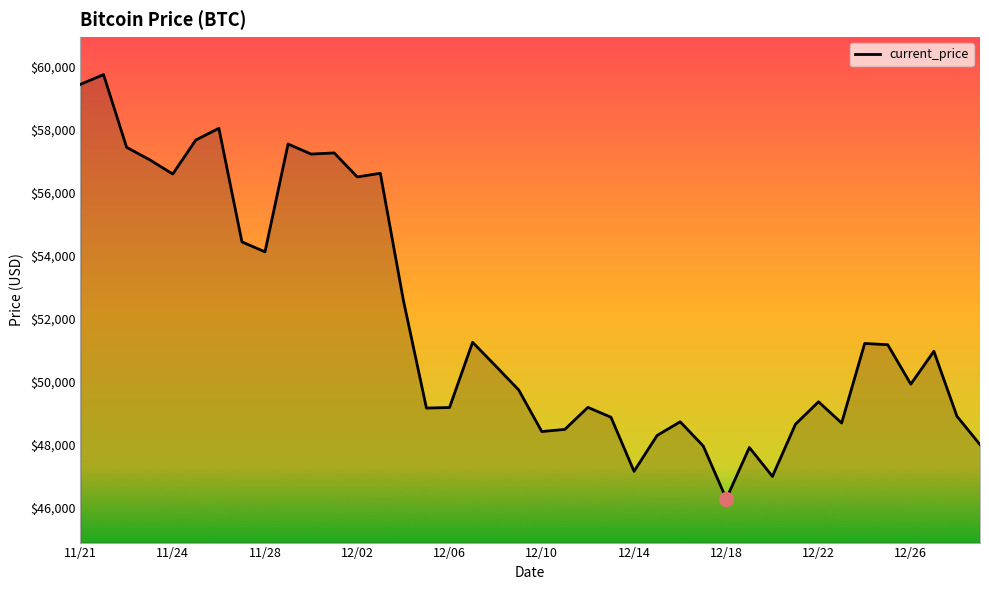

What is the difference between the maximum and minimum values?

13453